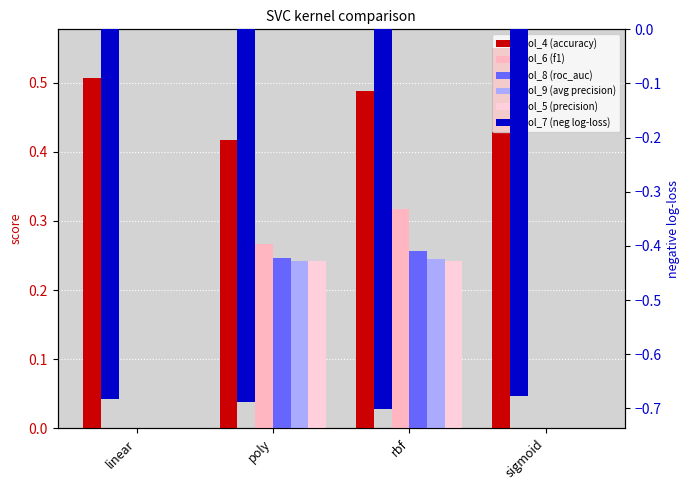

What is the label of the 2nd bar from the left?

poly